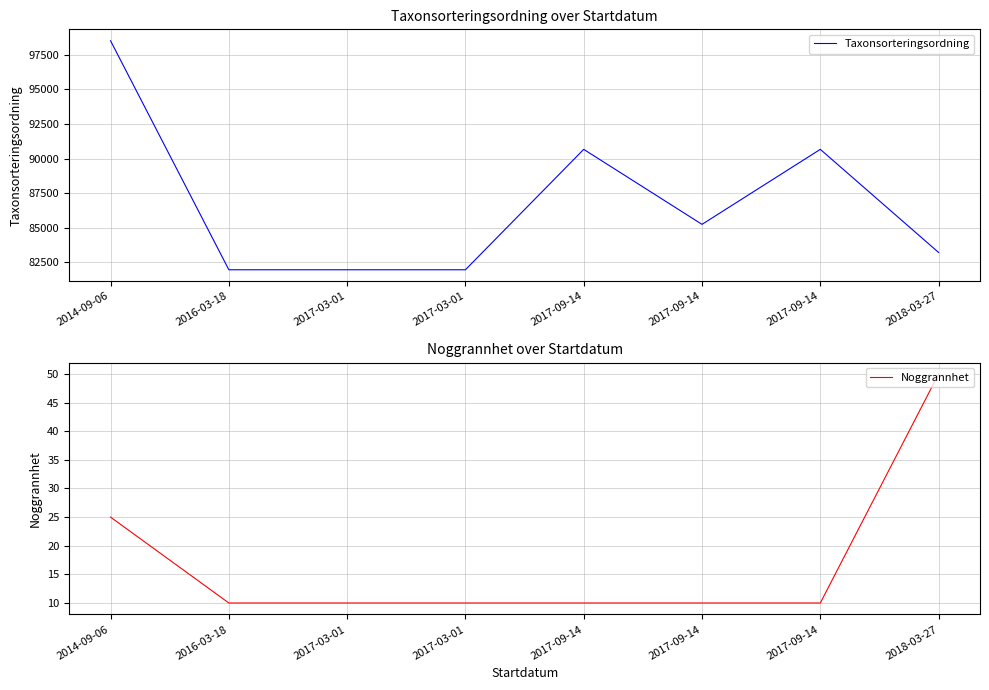

At which label is Taxonsorteringsordning closest to 90246?

2017-09-14